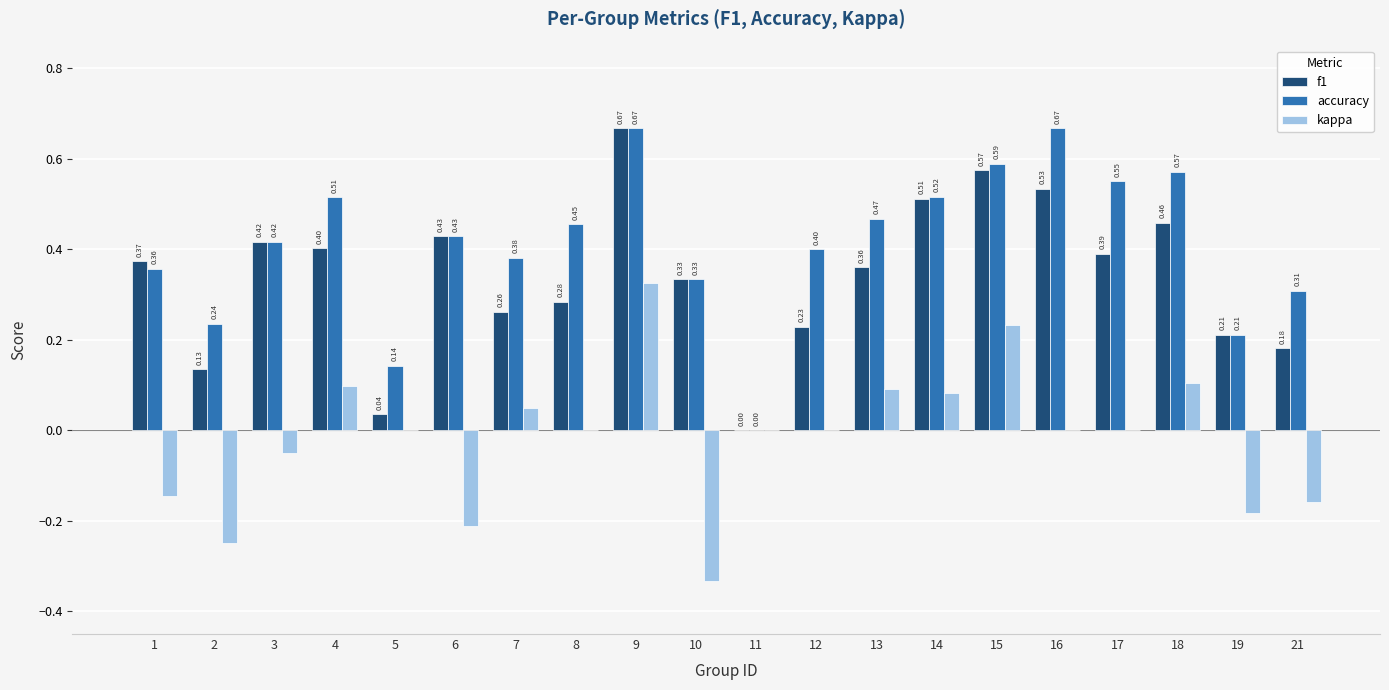

How many distinct data groups are displayed?

3